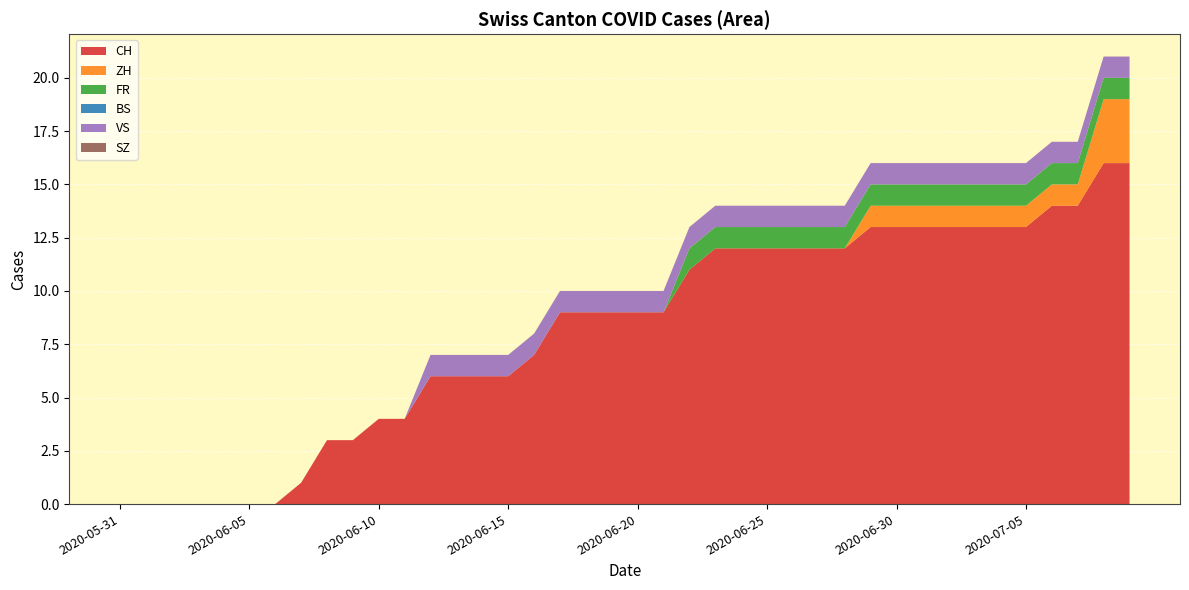

Reading right to left, extract all data points from this chart.

CH: 2020-07-09=16	2020-07-08=16	2020-07-07=14	2020-07-06=14	2020-07-05=13	2020-07-04=13	2020-07-03=13	2020-07-02=13	2020-07-01=13	2020-06-30=13	2020-06-29=13	2020-06-28=12	2020-06-27=12	2020-06-26=12	2020-06-25=12	2020-06-24=12	2020-06-23=12	2020-06-22=11	2020-06-21=9	2020-06-20=9	2020-06-19=9	2020-06-18=9	2020-06-17=9	2020-06-16=7	2020-06-15=6	2020-06-14=6	2020-06-13=6	2020-06-12=6	2020-06-11=4	2020-06-10=4	2020-06-09=3	2020-06-08=3	2020-06-07=1	2020-06-06=0	2020-06-05=0	2020-06-04=0	2020-06-03=0	2020-06-02=0	2020-06-01=0	2020-05-31=0
ZH: 2020-07-09=3	2020-07-08=3	2020-07-07=1	2020-07-06=1	2020-07-05=1	2020-07-04=1	2020-07-03=1	2020-07-02=1	2020-07-01=1	2020-06-30=1	2020-06-29=1	2020-06-28=0	2020-06-27=0	2020-06-26=0	2020-06-25=0	2020-06-24=0	2020-06-23=0	2020-06-22=0	2020-06-21=0	2020-06-20=0	2020-06-19=0	2020-06-18=0	2020-06-17=0	2020-06-16=0	2020-06-15=0	2020-06-14=0	2020-06-13=0	2020-06-12=0	2020-06-11=0	2020-06-10=0	2020-06-09=0	2020-06-08=0	2020-06-07=0	2020-06-06=0	2020-06-05=0	2020-06-04=0	2020-06-03=0	2020-06-02=0	2020-06-01=0	2020-05-31=0
FR: 2020-07-09=1	2020-07-08=1	2020-07-07=1	2020-07-06=1	2020-07-05=1	2020-07-04=1	2020-07-03=1	2020-07-02=1	2020-07-01=1	2020-06-30=1	2020-06-29=1	2020-06-28=1	2020-06-27=1	2020-06-26=1	2020-06-25=1	2020-06-24=1	2020-06-23=1	2020-06-22=1	2020-06-21=0	2020-06-20=0	2020-06-19=0	2020-06-18=0	2020-06-17=0	2020-06-16=0	2020-06-15=0	2020-06-14=0	2020-06-13=0	2020-06-12=0	2020-06-11=0	2020-06-10=0	2020-06-09=0	2020-06-08=0	2020-06-07=0	2020-06-06=0	2020-06-05=0	2020-06-04=0	2020-06-03=0	2020-06-02=0	2020-06-01=0	2020-05-31=0
BS: 2020-07-09=0	2020-07-08=0	2020-07-07=0	2020-07-06=0	2020-07-05=0	2020-07-04=0	2020-07-03=0	2020-07-02=0	2020-07-01=0	2020-06-30=0	2020-06-29=0	2020-06-28=0	2020-06-27=0	2020-06-26=0	2020-06-25=0	2020-06-24=0	2020-06-23=0	2020-06-22=0	2020-06-21=0	2020-06-20=0	2020-06-19=0	2020-06-18=0	2020-06-17=0	2020-06-16=0	2020-06-15=0	2020-06-14=0	2020-06-13=0	2020-06-12=0	2020-06-11=0	2020-06-10=0	2020-06-09=0	2020-06-08=0	2020-06-07=0	2020-06-06=0	2020-06-05=0	2020-06-04=0	2020-06-03=0	2020-06-02=0	2020-06-01=0	2020-05-31=0
VS: 2020-07-09=1	2020-07-08=1	2020-07-07=1	2020-07-06=1	2020-07-05=1	2020-07-04=1	2020-07-03=1	2020-07-02=1	2020-07-01=1	2020-06-30=1	2020-06-29=1	2020-06-28=1	2020-06-27=1	2020-06-26=1	2020-06-25=1	2020-06-24=1	2020-06-23=1	2020-06-22=1	2020-06-21=1	2020-06-20=1	2020-06-19=1	2020-06-18=1	2020-06-17=1	2020-06-16=1	2020-06-15=1	2020-06-14=1	2020-06-13=1	2020-06-12=1	2020-06-11=0	2020-06-10=0	2020-06-09=0	2020-06-08=0	2020-06-07=0	2020-06-06=0	2020-06-05=0	2020-06-04=0	2020-06-03=0	2020-06-02=0	2020-06-01=0	2020-05-31=0
SZ: 2020-07-09=0	2020-07-08=0	2020-07-07=0	2020-07-06=0	2020-07-05=0	2020-07-04=0	2020-07-03=0	2020-07-02=0	2020-07-01=0	2020-06-30=0	2020-06-29=0	2020-06-28=0	2020-06-27=0	2020-06-26=0	2020-06-25=0	2020-06-24=0	2020-06-23=0	2020-06-22=0	2020-06-21=0	2020-06-20=0	2020-06-19=0	2020-06-18=0	2020-06-17=0	2020-06-16=0	2020-06-15=0	2020-06-14=0	2020-06-13=0	2020-06-12=0	2020-06-11=0	2020-06-10=0	2020-06-09=0	2020-06-08=0	2020-06-07=0	2020-06-06=0	2020-06-05=0	2020-06-04=0	2020-06-03=0	2020-06-02=0	2020-06-01=0	2020-05-31=0